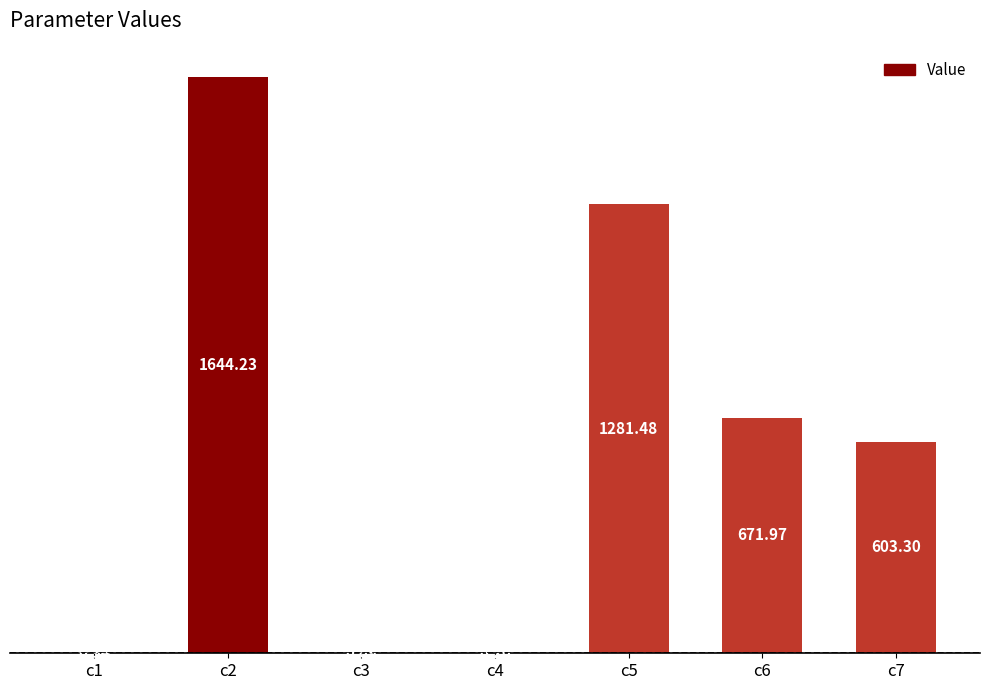

Approximately how many times larger is the value at c2 compared to c5?

1.3